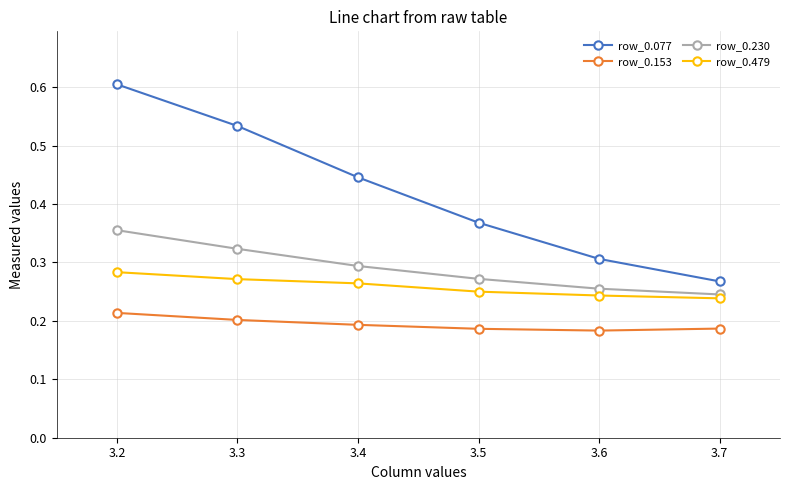

At which label is row_0.230 closest to 0?

3.7